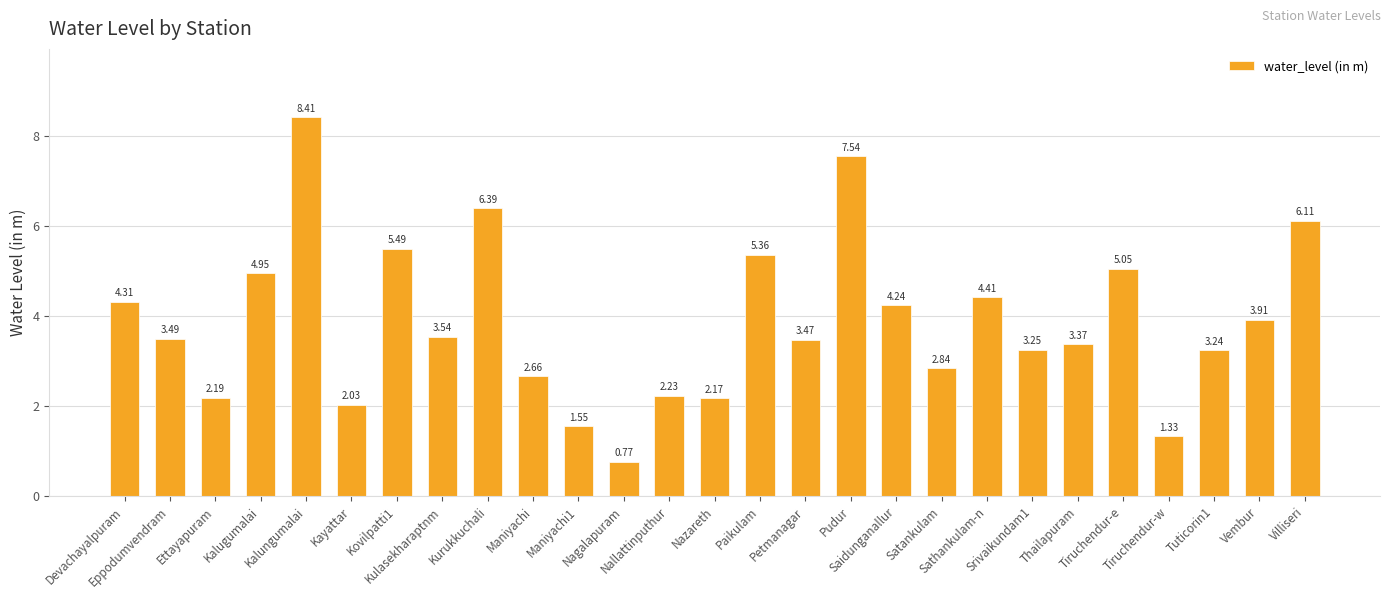

Which label corresponds to the smallest value in the chart?

Nagalapuram